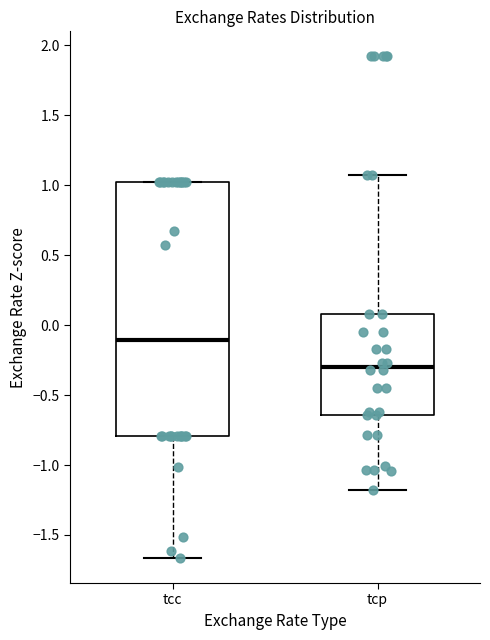

Which box's median line is the lowest?

tcp